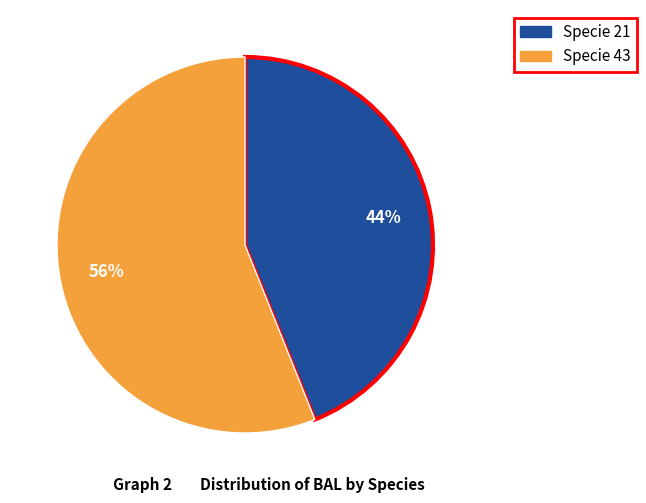

To the nearest percent, what is the difference between the largest and smallest slice percentages?

12%